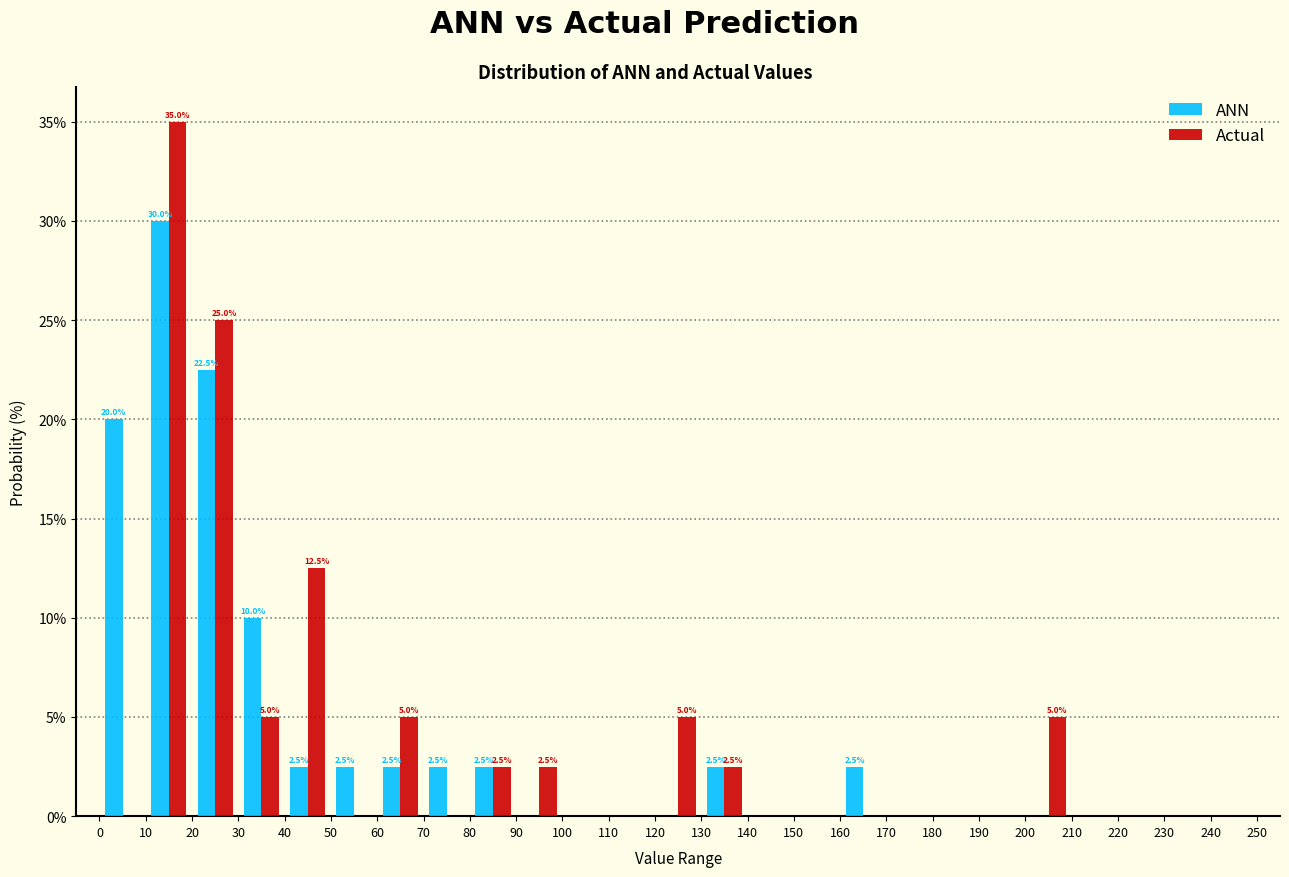

In the ANN series, which range on the x-axis has the tallest bar?

10 to 20